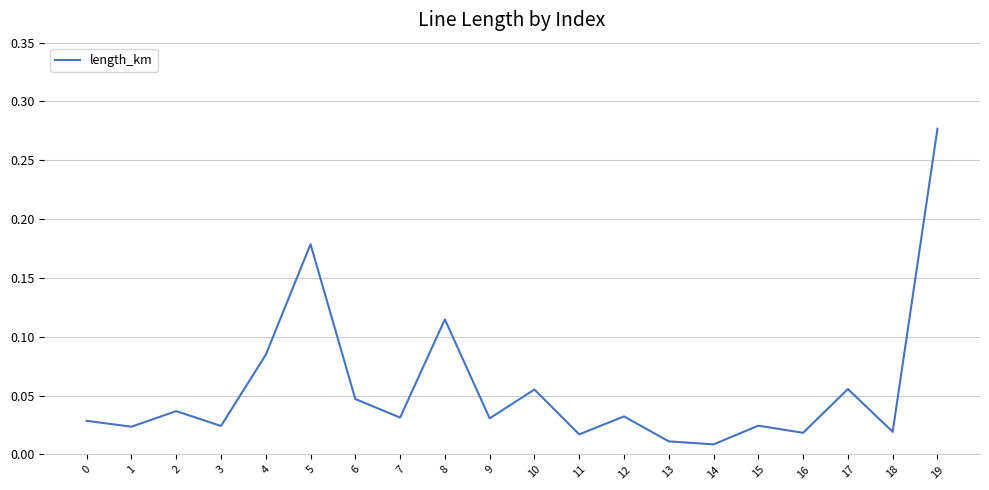

What is the change in value from 7 to 8?

+0.1